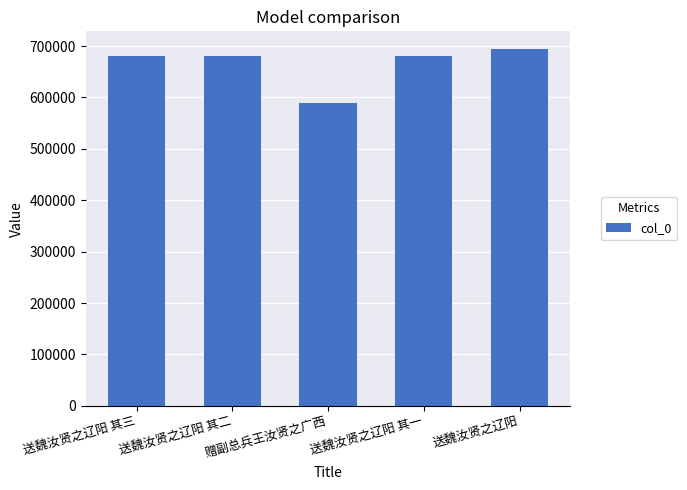

How many bars are there in total?

5